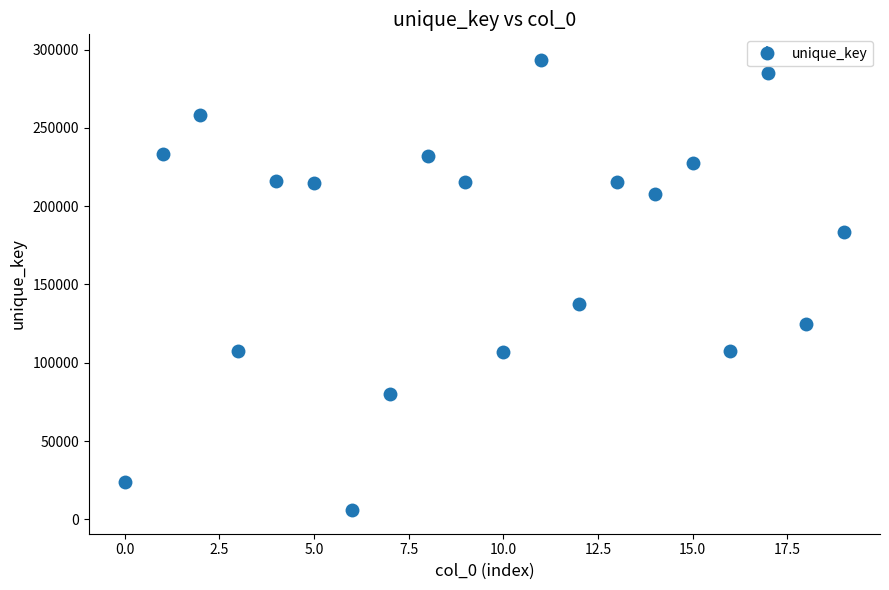

What is the value of the 11th point from the left?

106616